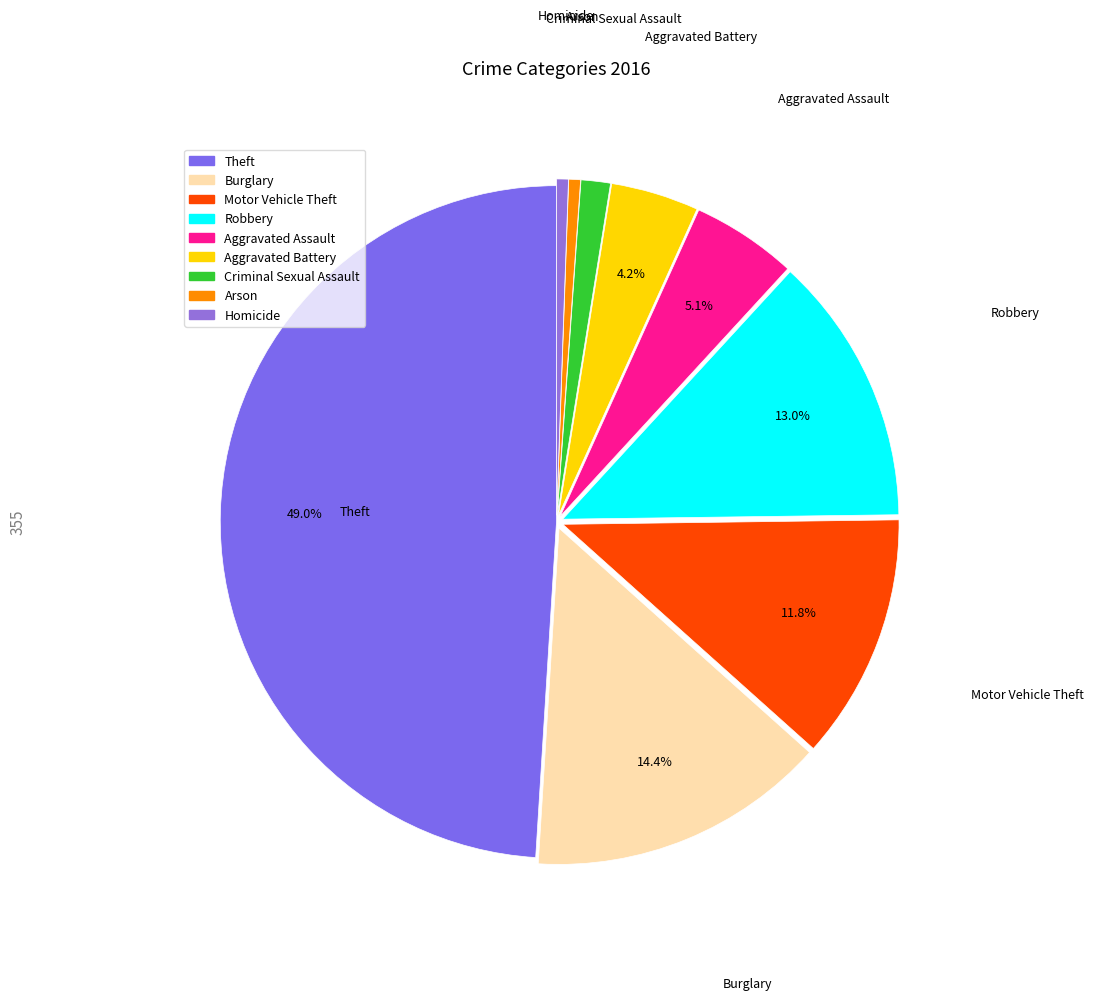

What is the largest slice in the pie chart?

Theft